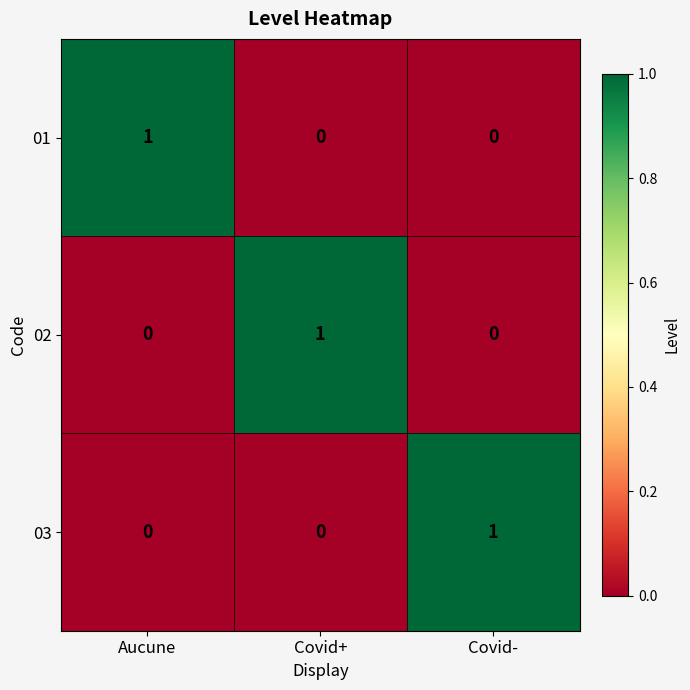

Count the 02 values in the range 0 to 1.

3